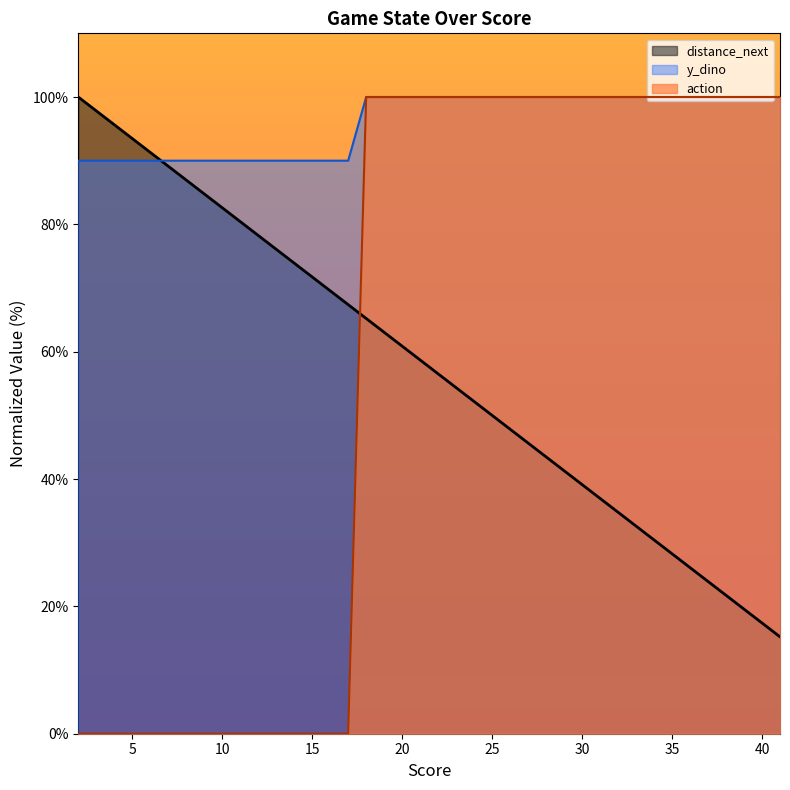

Count the action values in the range 0 to 100.

40